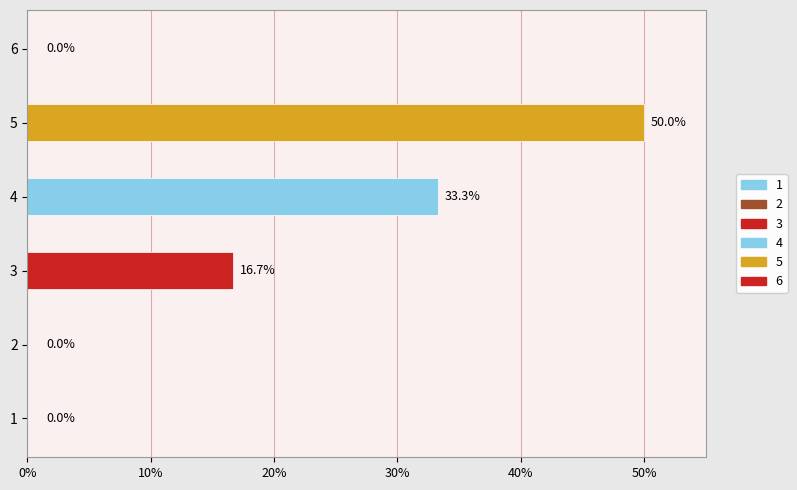

The chart shows a value of 16.7 at 3. True or false?

True